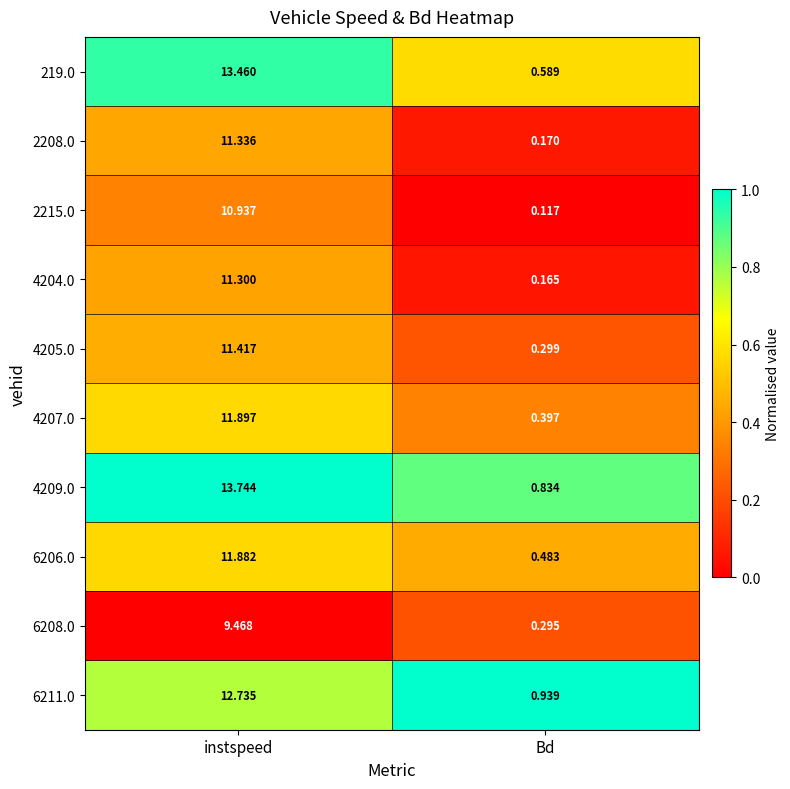

Which category has the highest value in the 6208.0 series?

instspeed